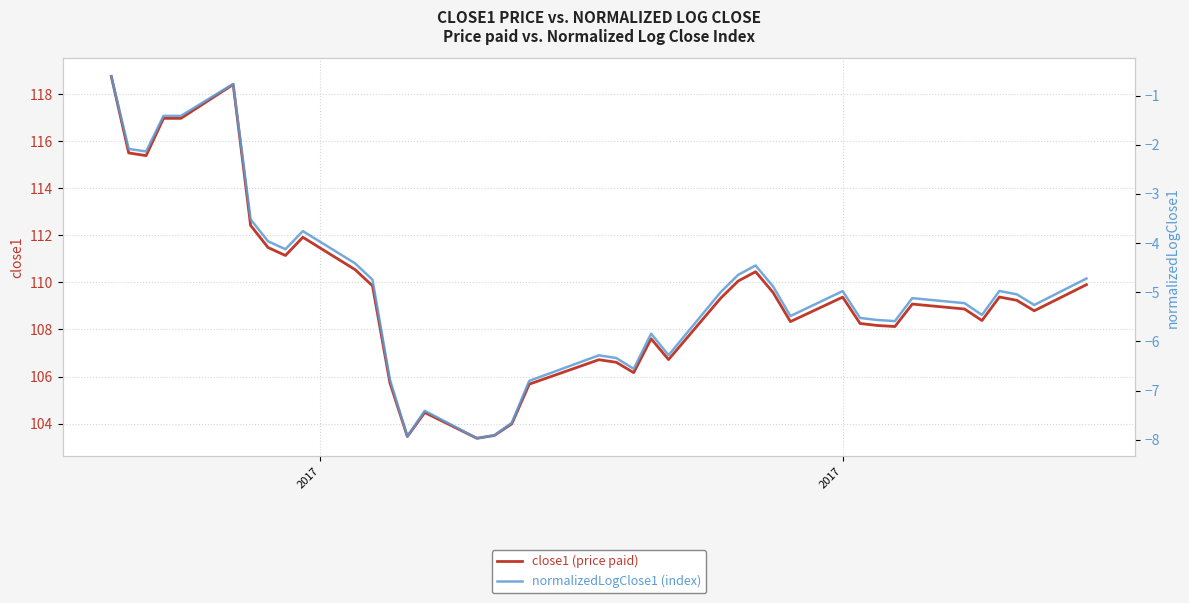

What are all the series names shown in the legend?

close1 (price paid), normalizedLogClose1 (index)